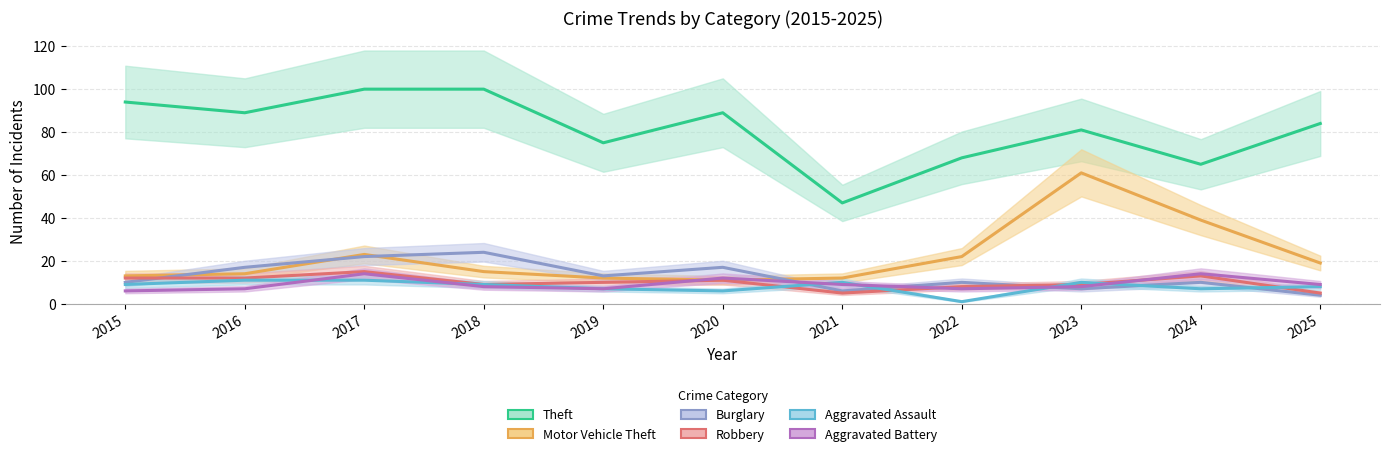

Reading right to left, what are all the values shown in this chart?

Theft: 2025=84	2024=65	2023=81	2022=68	2021=47	2020=89	2019=75	2018=100	2017=100	2016=89	2015=94
Motor Vehicle Theft: 2025=19	2024=39	2023=61	2022=22	2021=12	2020=11	2019=12	2018=15	2017=23	2016=14	2015=13
Burglary: 2025=4	2024=10	2023=7	2022=10	2021=6	2020=17	2019=13	2018=24	2017=22	2016=17	2015=10
Robbery: 2025=5	2024=13	2023=9	2022=8	2021=5	2020=11	2019=10	2018=9	2017=15	2016=12	2015=12
Aggravated Assault: 2025=8	2024=7	2023=10	2022=1	2021=10	2020=6	2019=7	2018=9	2017=11	2016=11	2015=9
Aggravated Battery: 2025=9	2024=14	2023=8	2022=7	2021=9	2020=12	2019=7	2018=8	2017=14	2016=7	2015=6